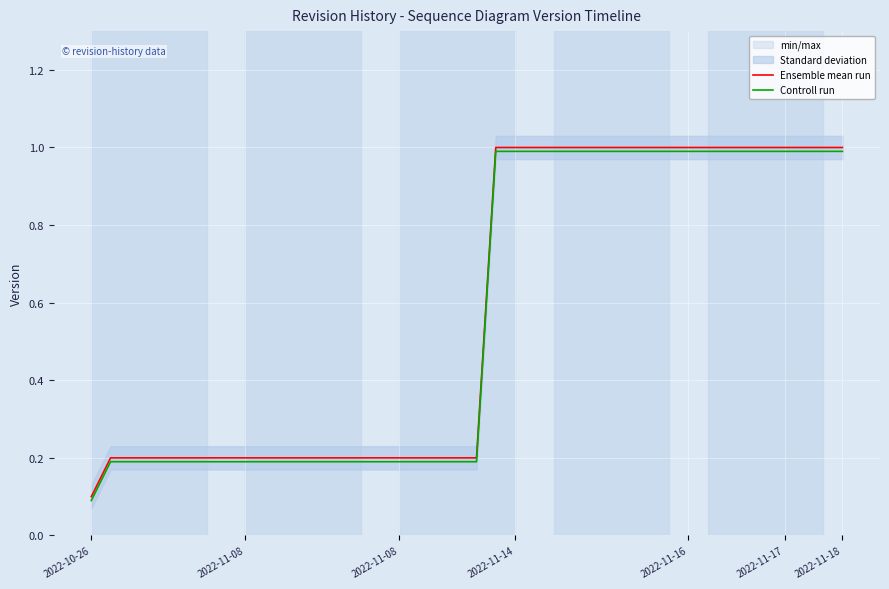

The Controll run series shows 1.0 at 29. True or false?

True